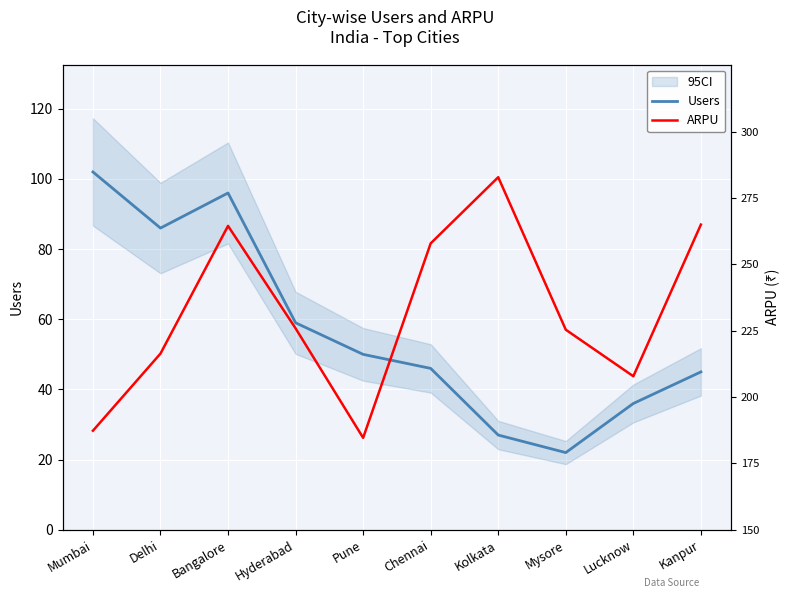

At how many categories does at least one series exceed 53?

10